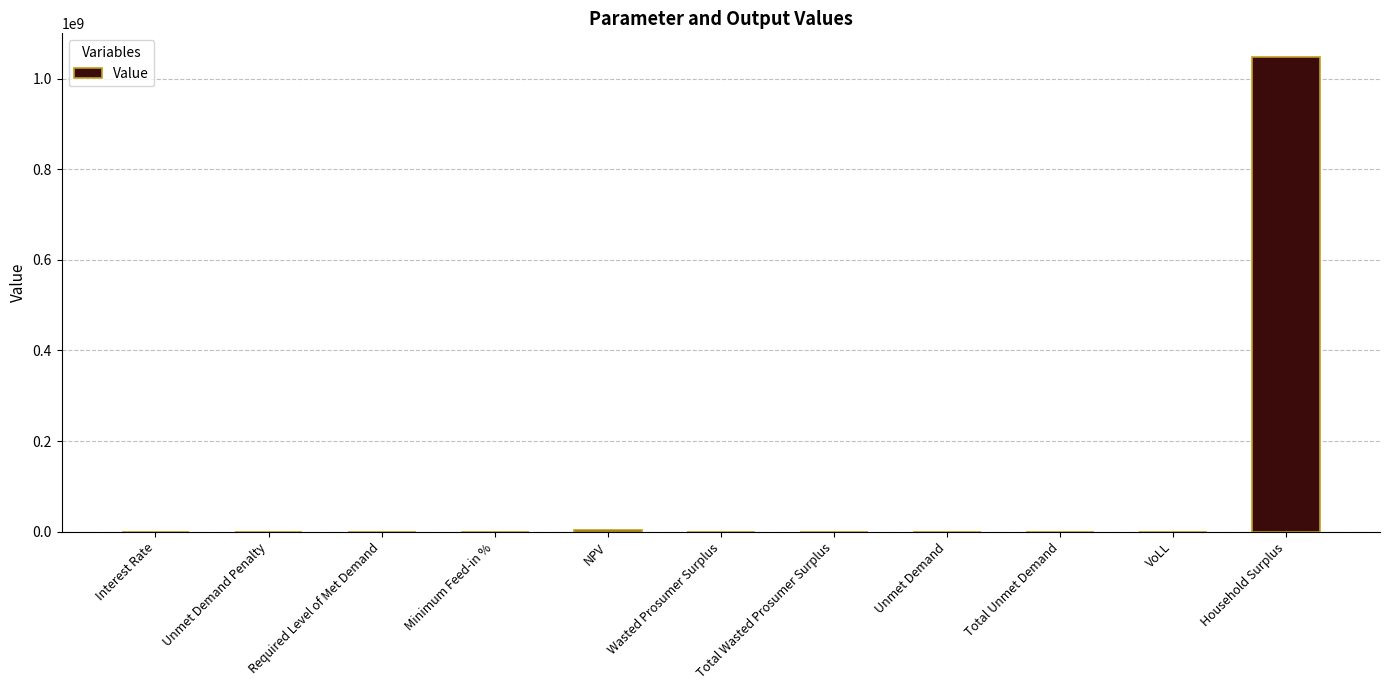

Are the bars horizontal?

No